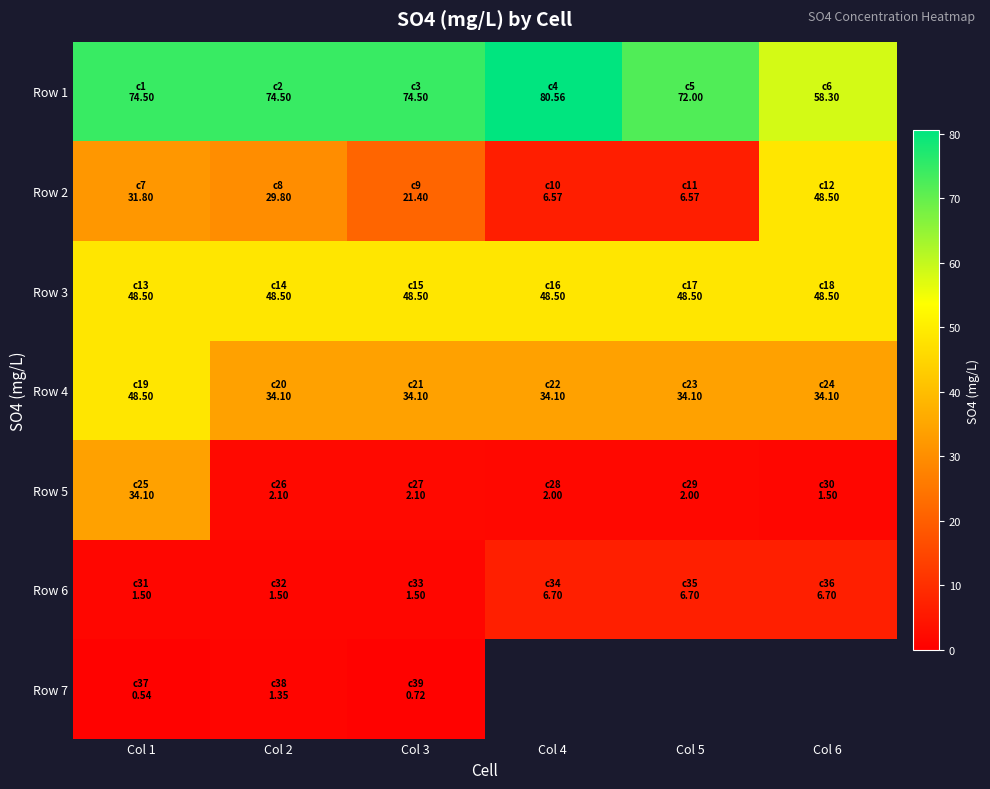

At which label is Row 4 closest to 41?

Col 2